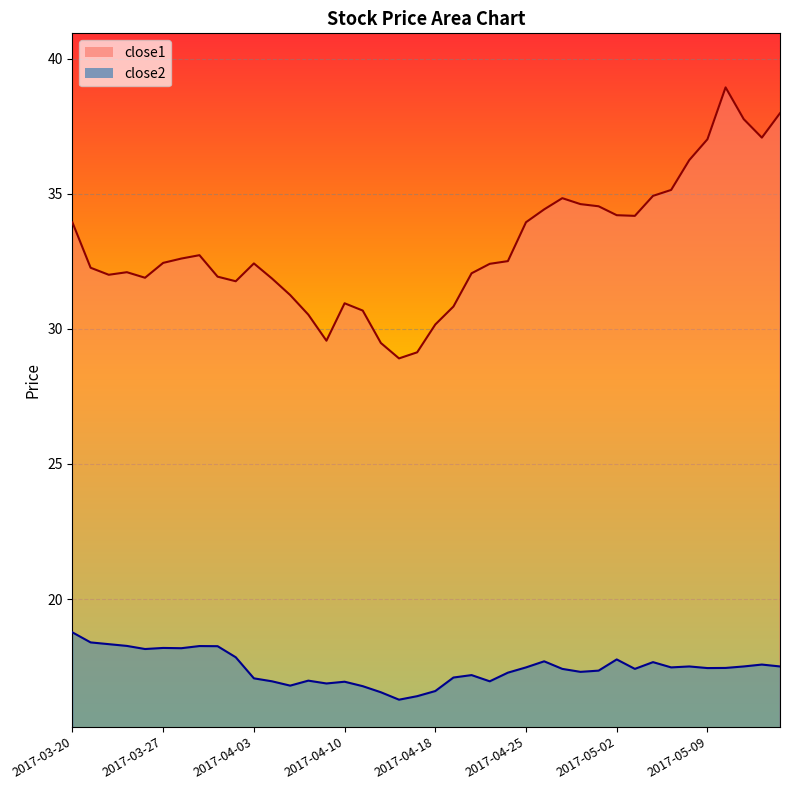

What is the total value across all series at 2017-04-28?

51.9